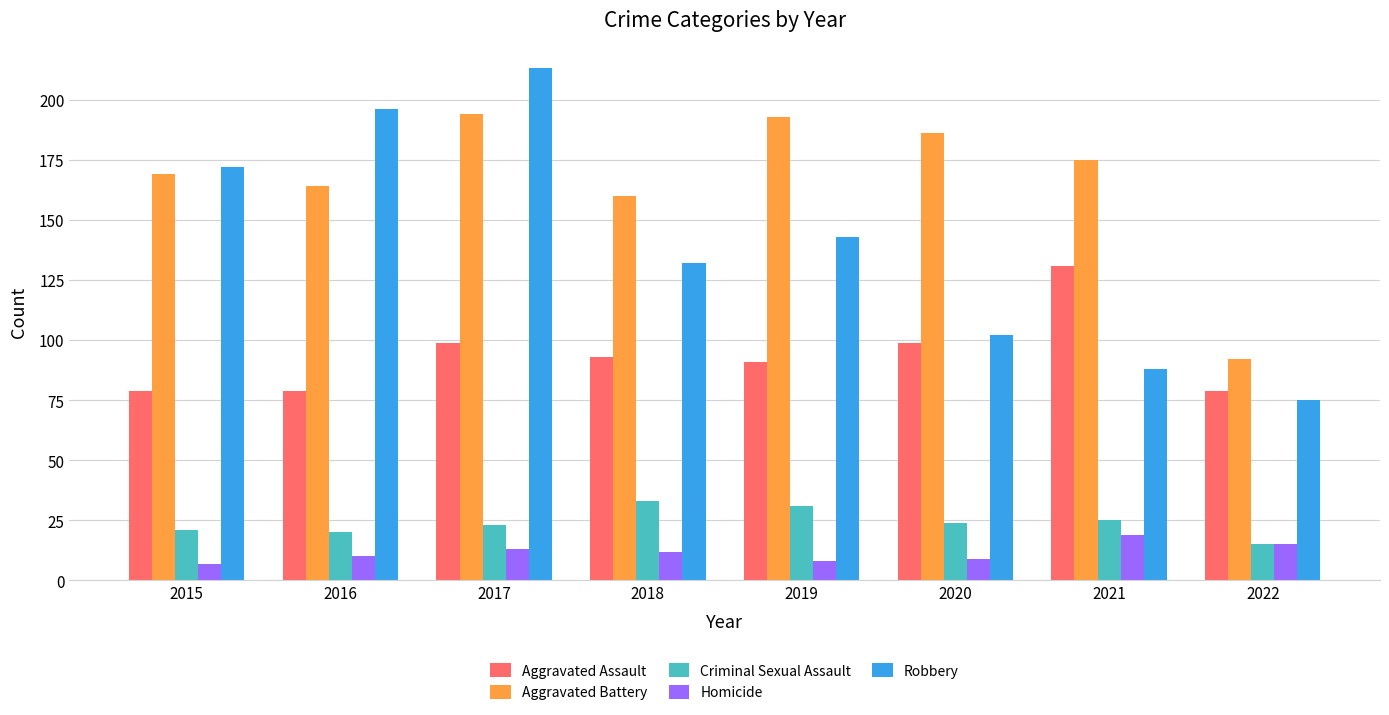

True or false: Homicide has a value of 10 at 2016.

True